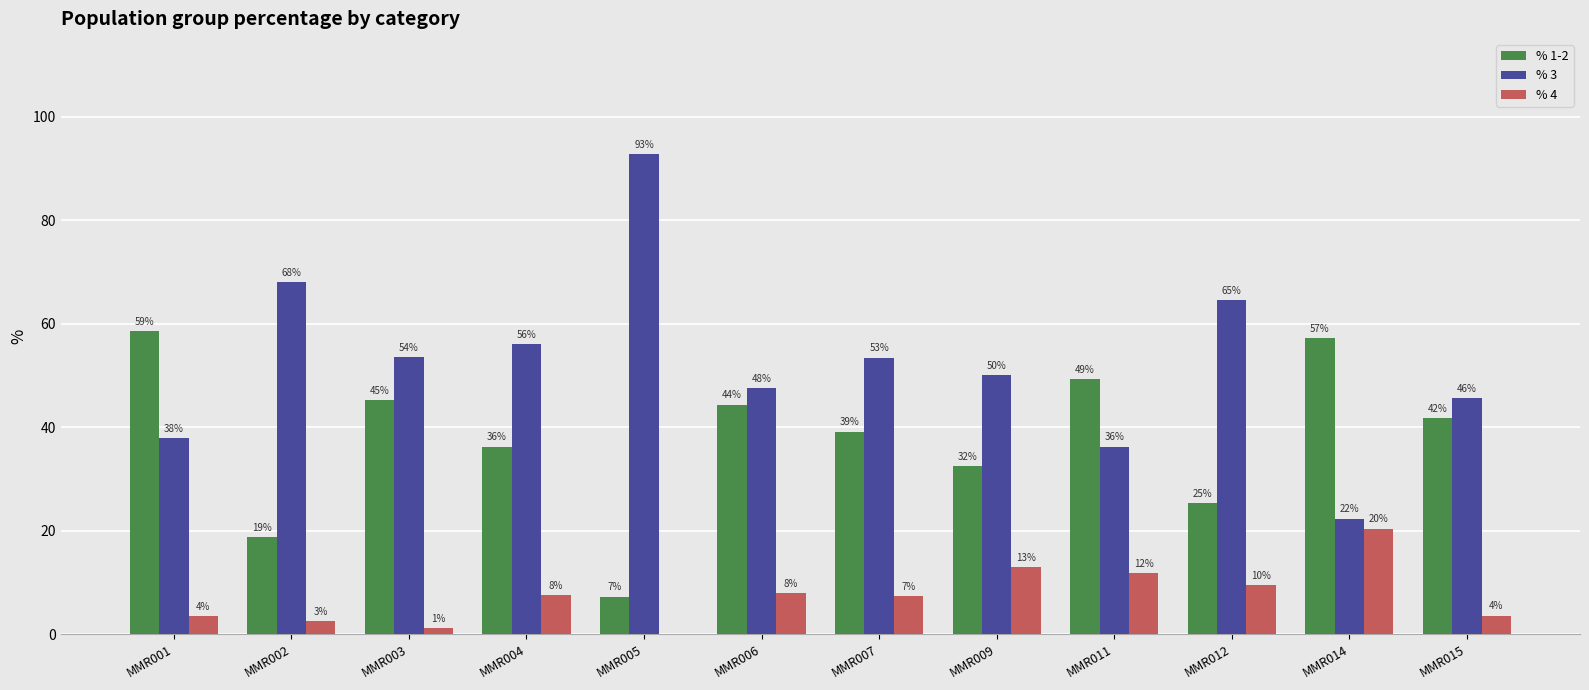

What is the average value of the % 1-2 series?

38.0